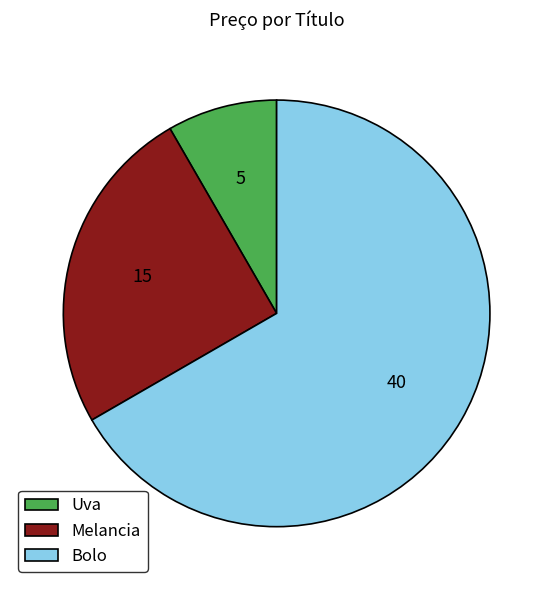

Count the number of slices in the pie.

3